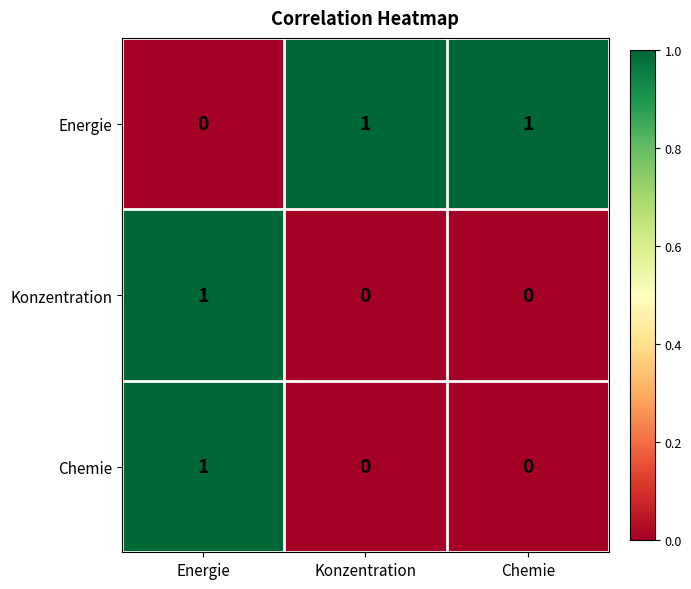

The Konzentration series shows 0 at Energie. True or false?

False